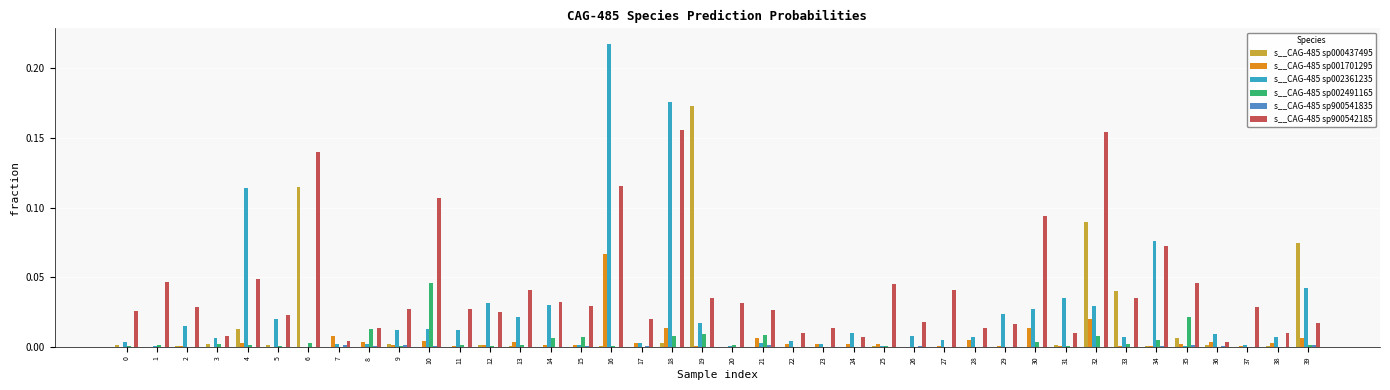

The value of s__CAG-485 sp000437495 at 37 is 0.0. True or false?

True